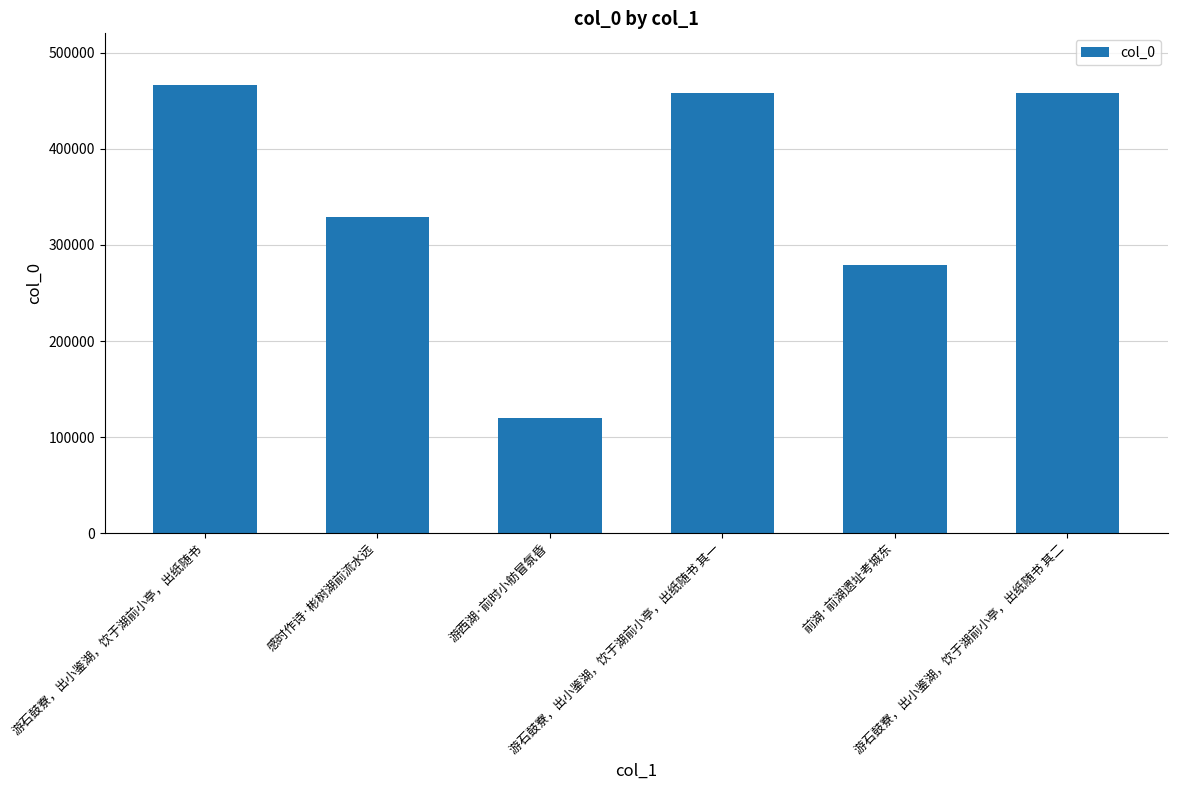

What is the smallest value displayed?

119705